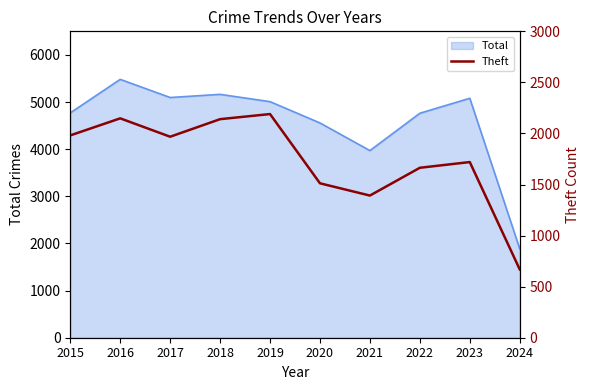

The chart shows a value of 1968 at 2017. True or false?

True